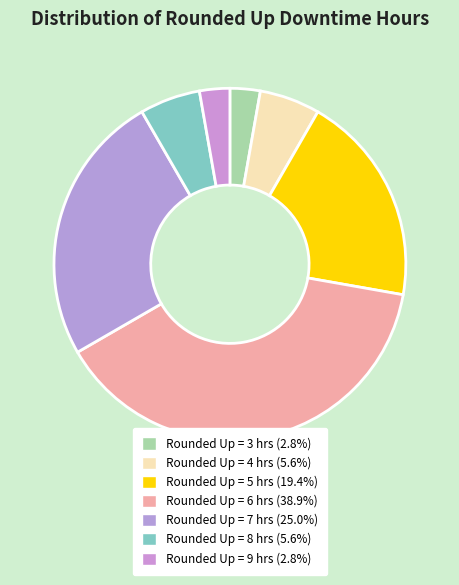

Rank the categories by value from lowest to highest.

3, 9, 4, 8, 5, 7, 6